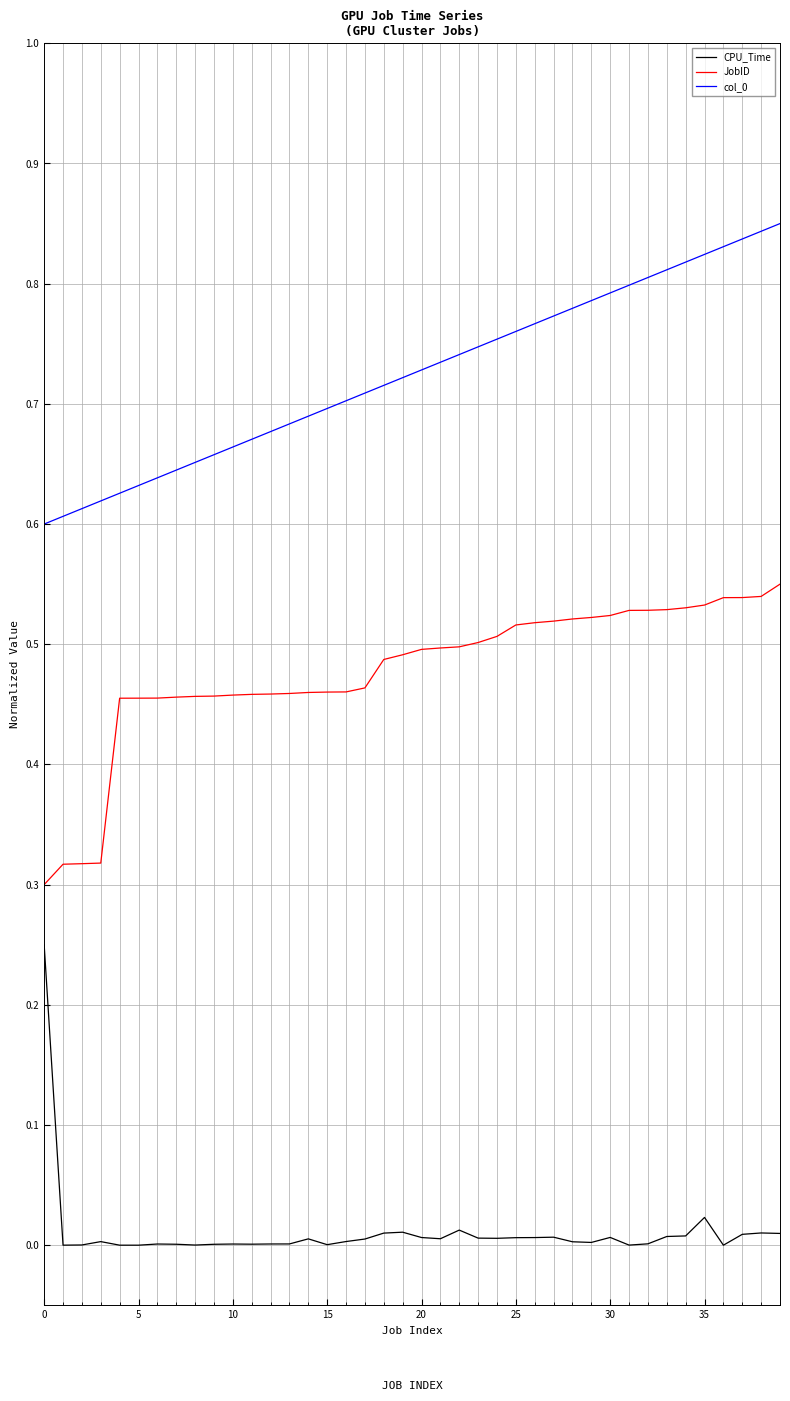

True or false: CPU_Time and JobID intersect in this chart.

False